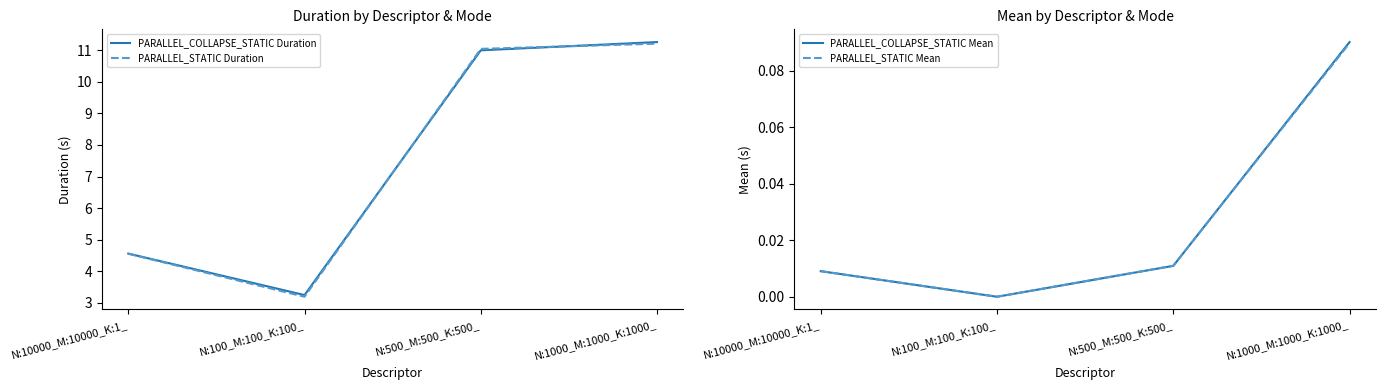

What are all the series names shown in the legend?

PARALLEL_COLLAPSE_STATIC Duration, PARALLEL_STATIC Duration, PARALLEL_COLLAPSE_STATIC Mean, PARALLEL_STATIC Mean